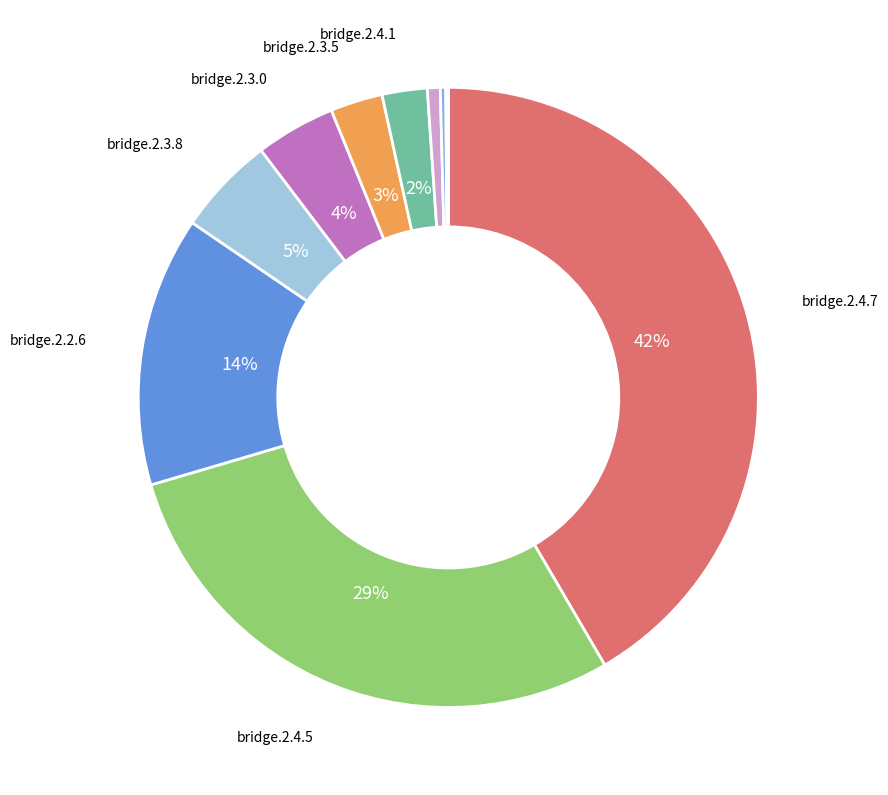

To the nearest percent, what is the average slice percentage?

9%